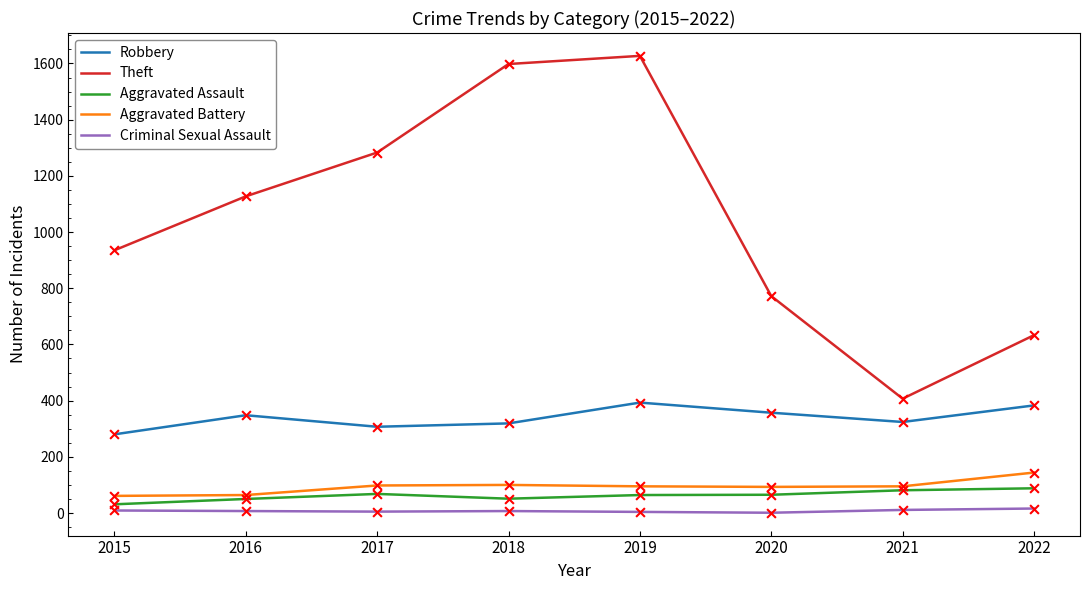

Is the value of Robbery at 2018 greater than the value of Aggravated Assault at 2018?

Yes